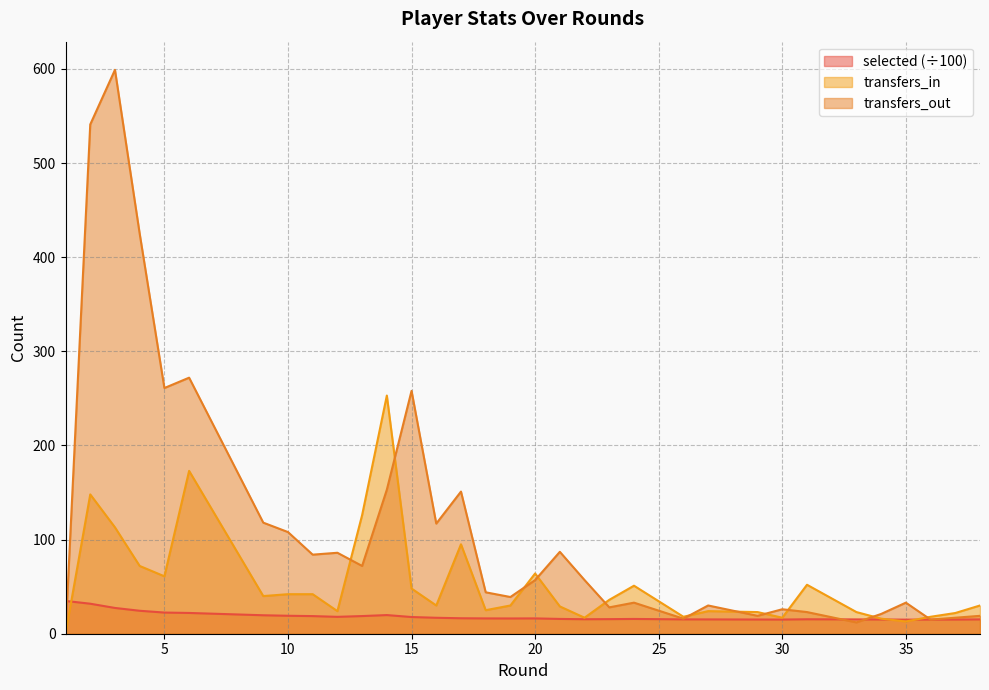

Between which two adjacent categories do selected and transfers_out first intersect?

1 and 2